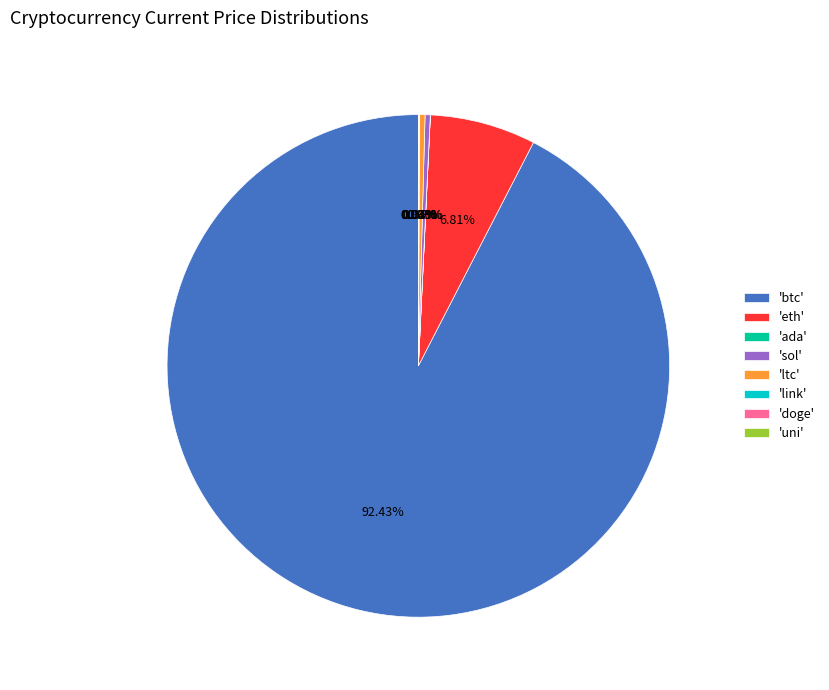

Which slice is the largest?

'btc'